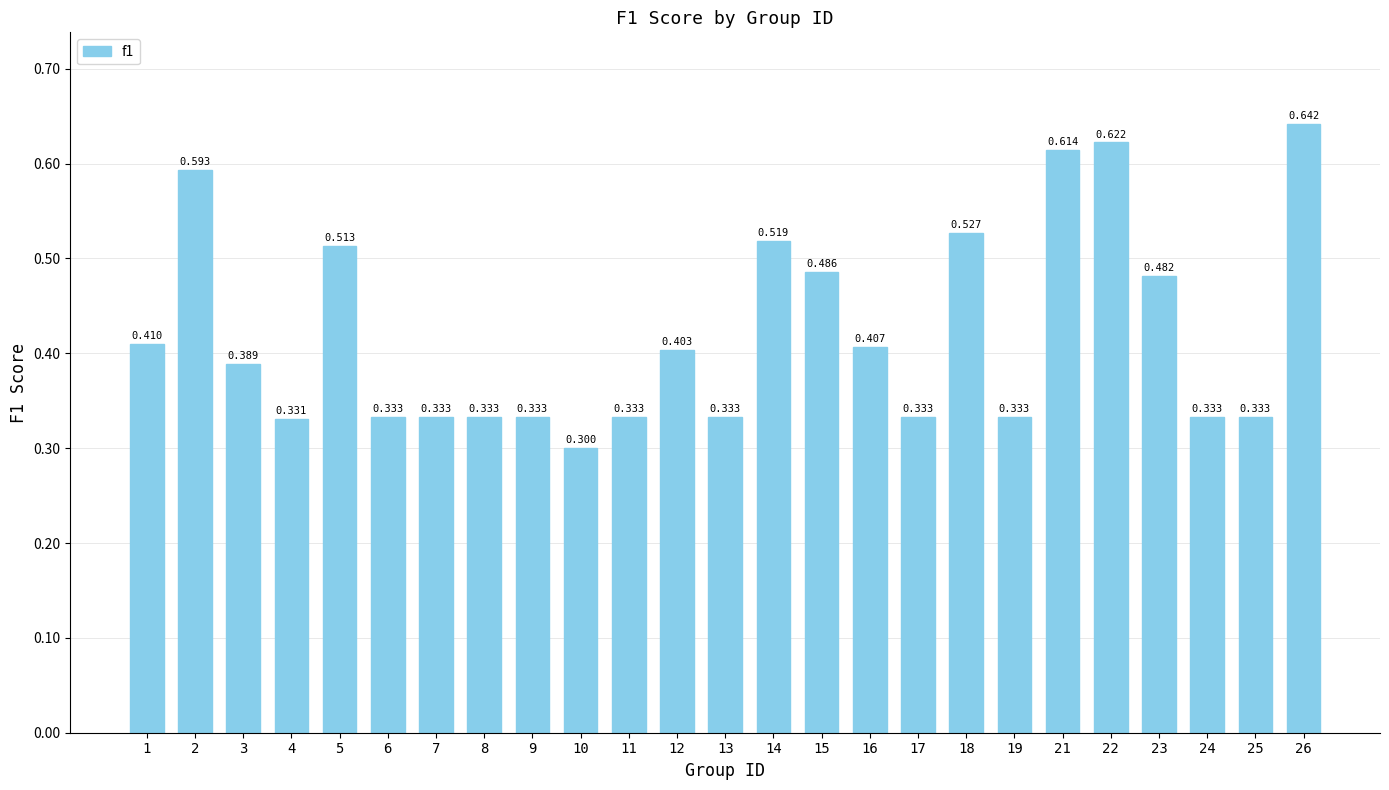

Rank the categories by value from lowest to highest.

10, 4, 6, 7, 8, 9, 11, 17, 19, 24, 25, 13, 3, 12, 16, 1, 23, 15, 5, 14, 18, 2, 21, 22, 26